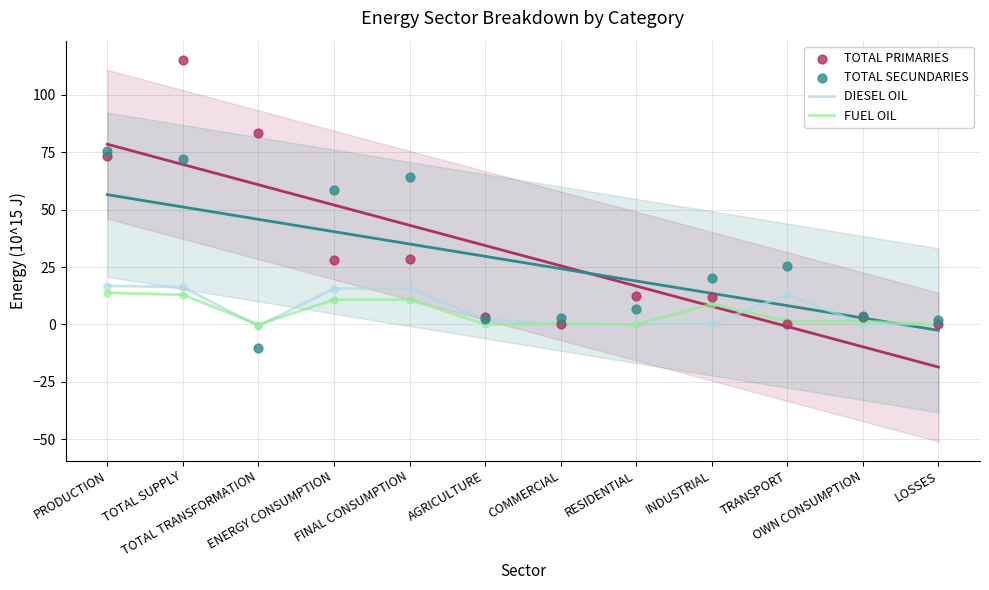

At which category is the sum across all series the highest?

TOTAL SUPPLY